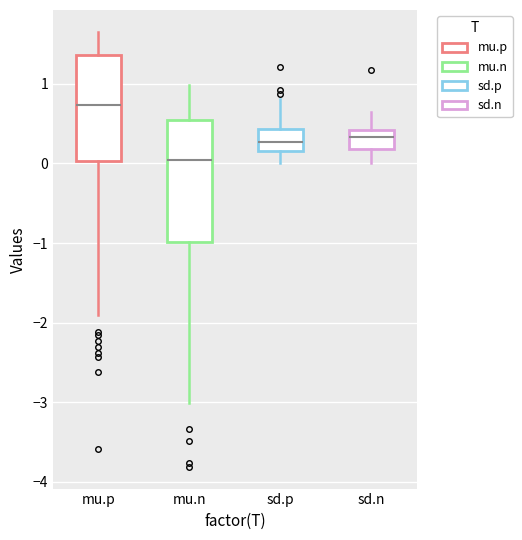

Where does the lower whisker of the box for mu.p end on the y-axis? The values are not printed on the chart, so give them approximately, as read against the axis.

-1.9